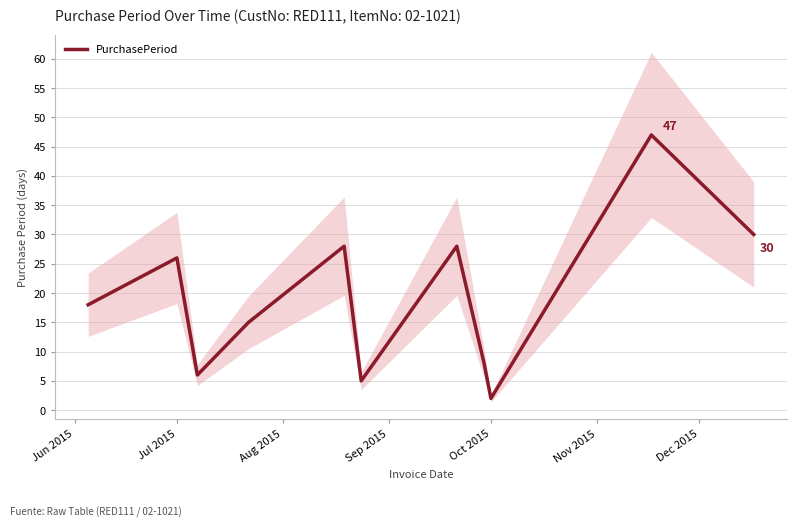

At which label is PurchasePeriod closest to 24?

Jul 2015